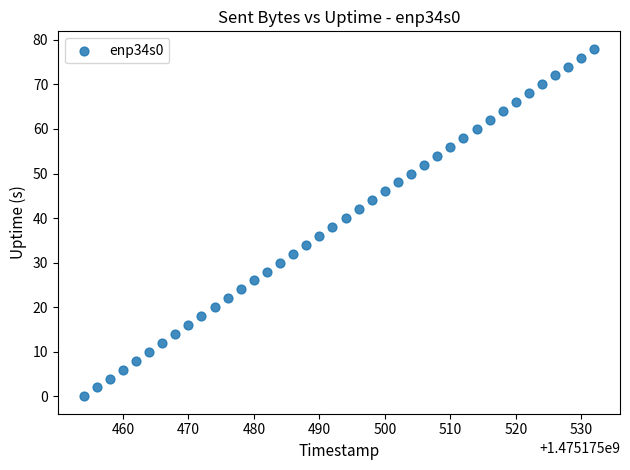

What is the range of X values (max minus min)?

78